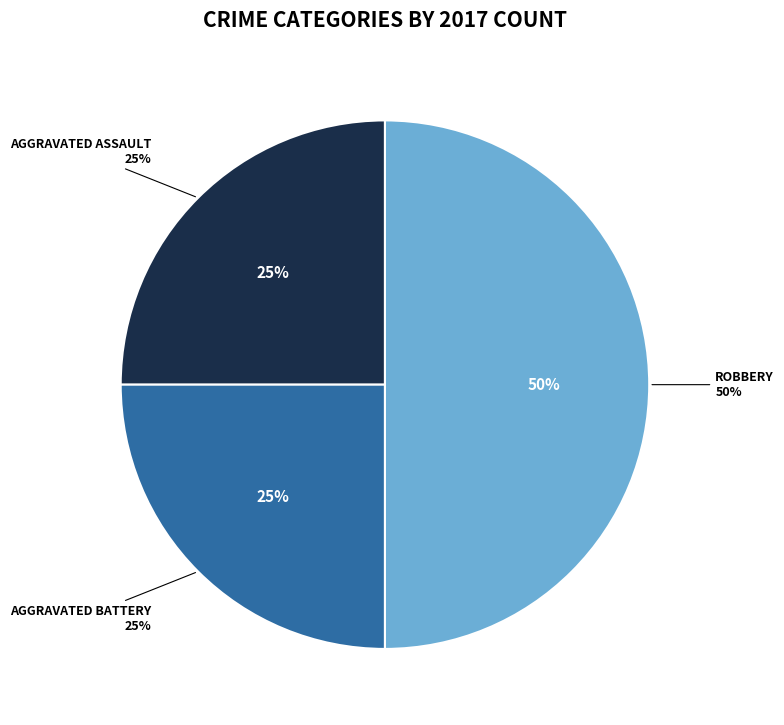

Is it true that Robbery is 57% of the pie?

False